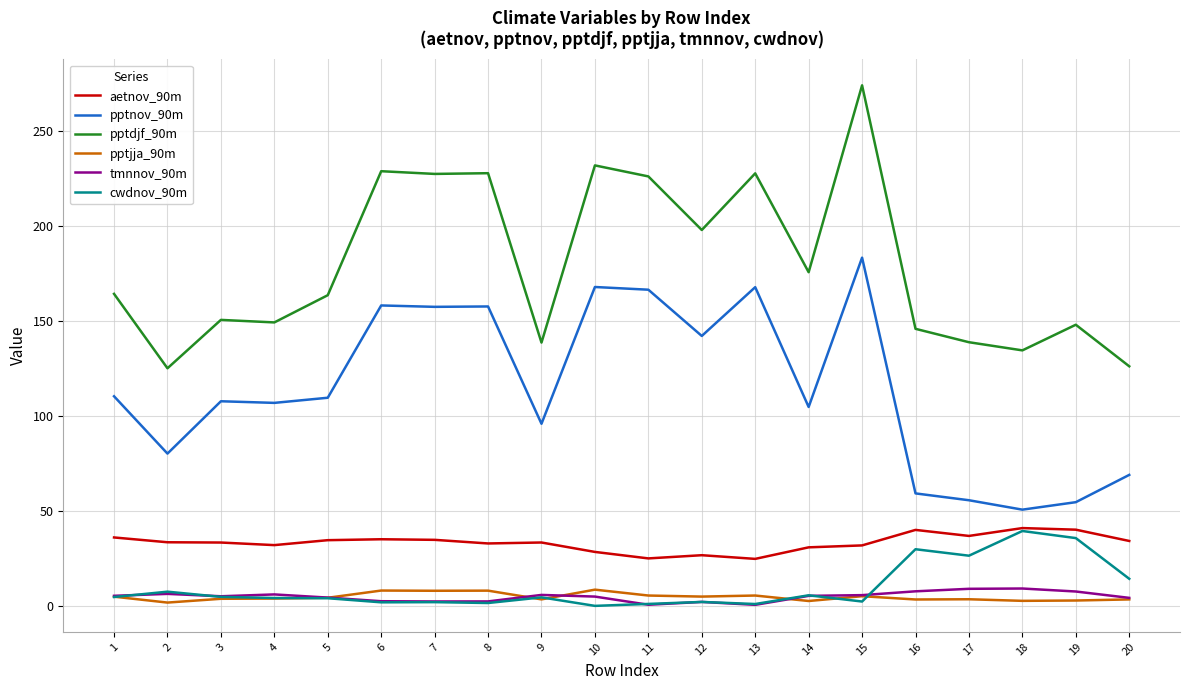

Is it true that pptnov_90m equals 54.7 at 19?

True